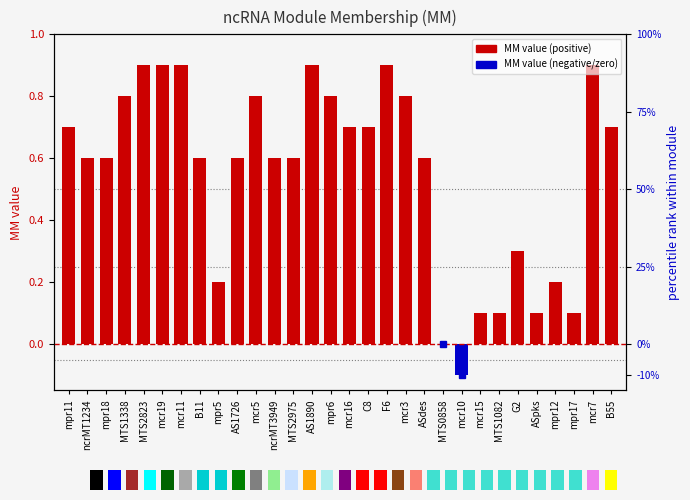

What position from the right is B55?

1